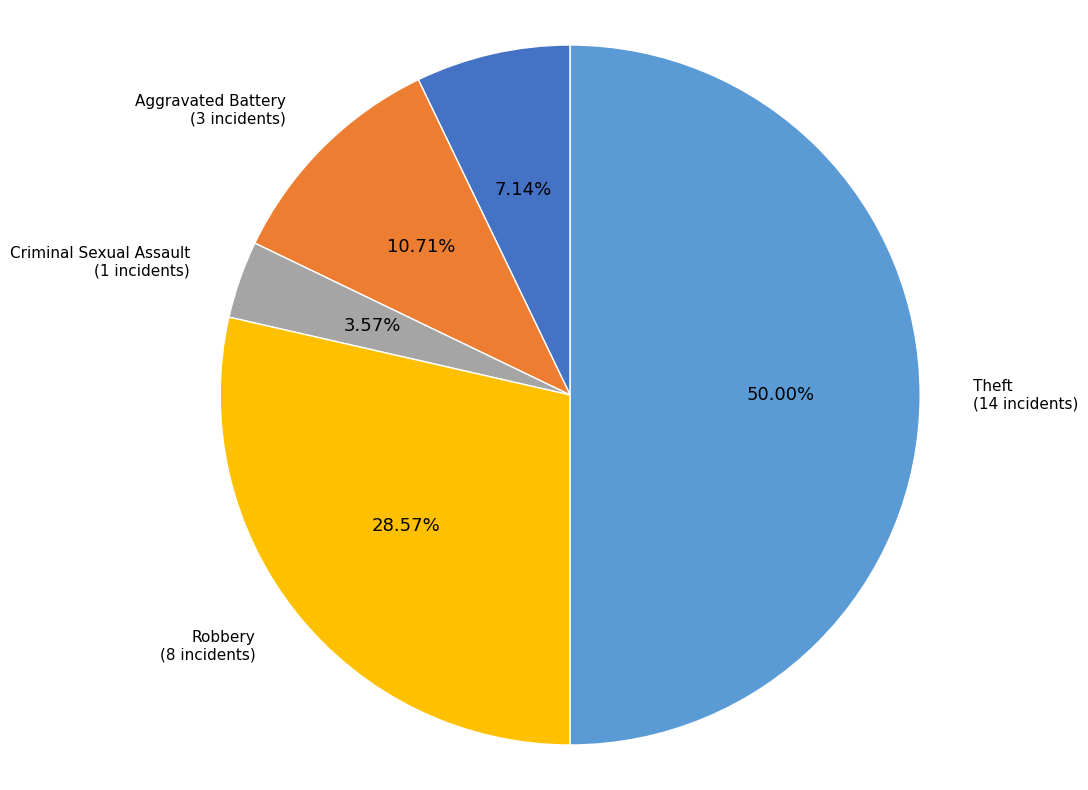

Count the number of slices in the pie.

5